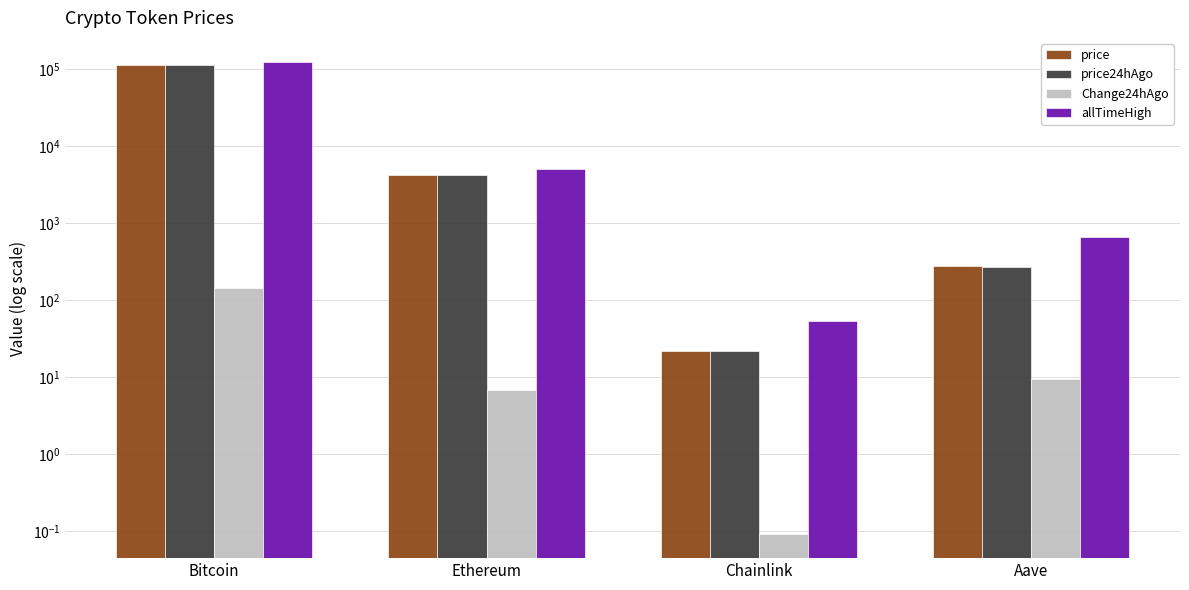

Reading right to left, list all the values displayed in this chart.

price: Aave=277.6	Chainlink=21.6	Ethereum=4192.9	Bitcoin=112475.0
price24hAgo: Aave=268.2	Chainlink=21.6	Ethereum=4186.2	Bitcoin=112332.0
Change24hAgo: Aave=9.4	Chainlink=0.1	Ethereum=6.7	Bitcoin=143.0
allTimeHigh: Aave=661.7	Chainlink=52.7	Ethereum=4946.1	Bitcoin=124128.0